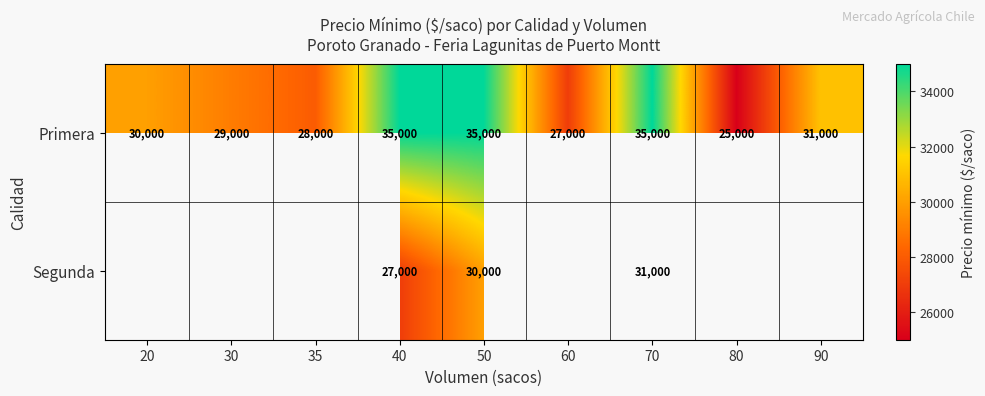

Rank the series at 40 from lowest to highest value.

Segunda, Primera